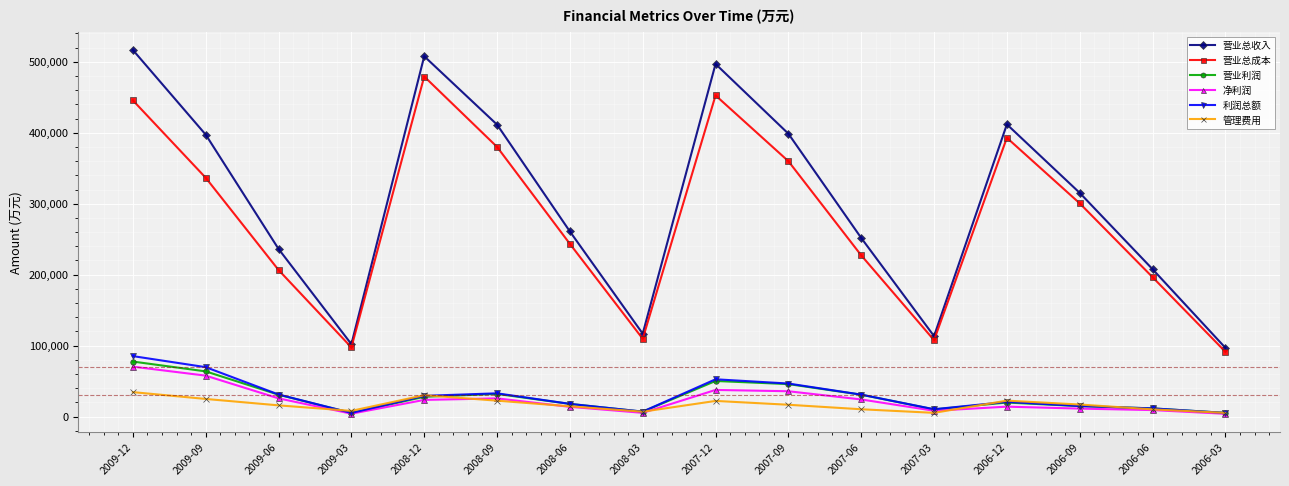

True or false: 营业总成本 has a value of 768926 at 2008-12.

False